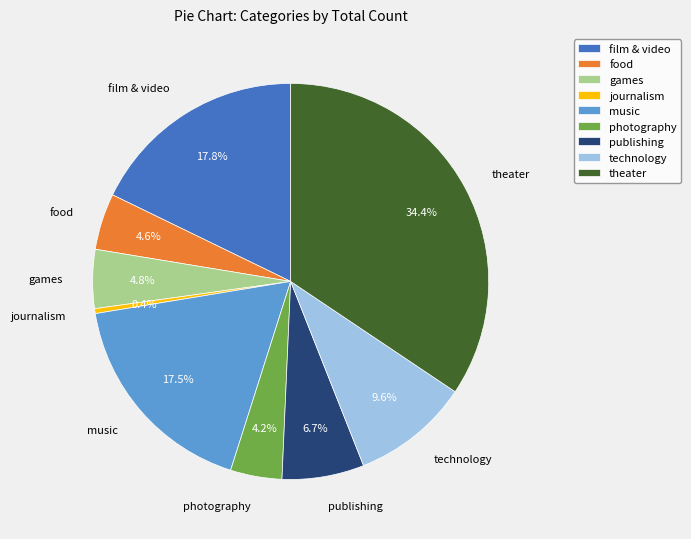

How much of the chart is everything except film & video?

82.2%